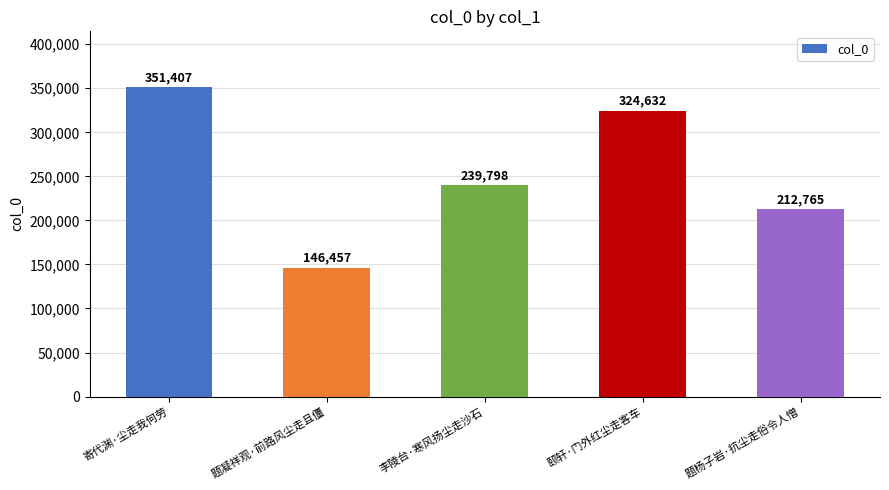

At which label does the data first exceed 239798?

寄代渊·尘走我何劳